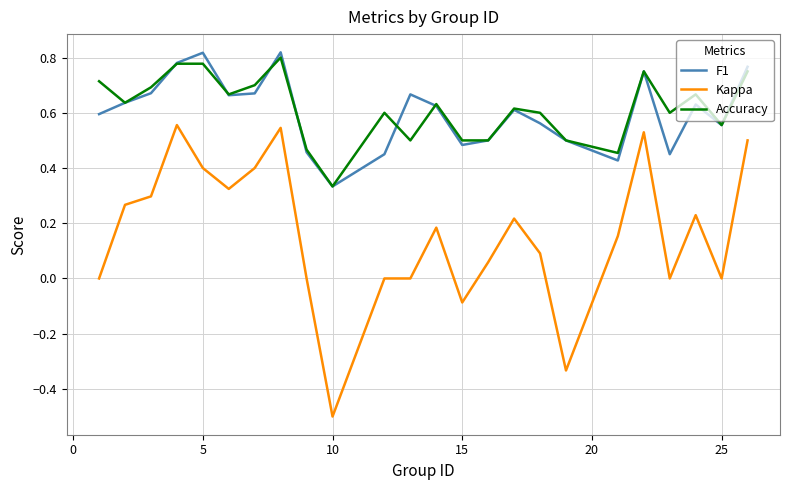

Which series has the largest range (max minus min)?

Kappa